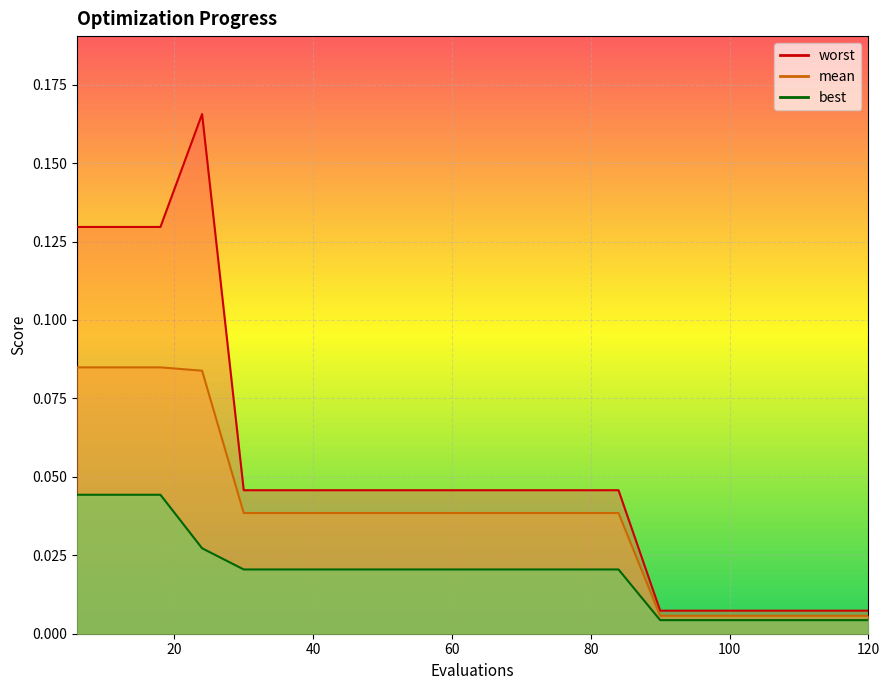

Reading left to right, extract all data points from this chart.

mean: 6=0.1	12=0.1	18=0.1	24=0.1	30=0.0	36=0.0	42=0.0	48=0.0	54=0.0	60=0.0	66=0.0	72=0.0	78=0.0	84=0.0	90=0.0	96=0.0	102=0.0	108=0.0	114=0.0	120=0.0
best: 6=0.0	12=0.0	18=0.0	24=0.0	30=0.0	36=0.0	42=0.0	48=0.0	54=0.0	60=0.0	66=0.0	72=0.0	78=0.0	84=0.0	90=0.0	96=0.0	102=0.0	108=0.0	114=0.0	120=0.0
worst: 6=0.1	12=0.1	18=0.1	24=0.2	30=0.0	36=0.0	42=0.0	48=0.0	54=0.0	60=0.0	66=0.0	72=0.0	78=0.0	84=0.0	90=0.0	96=0.0	102=0.0	108=0.0	114=0.0	120=0.0